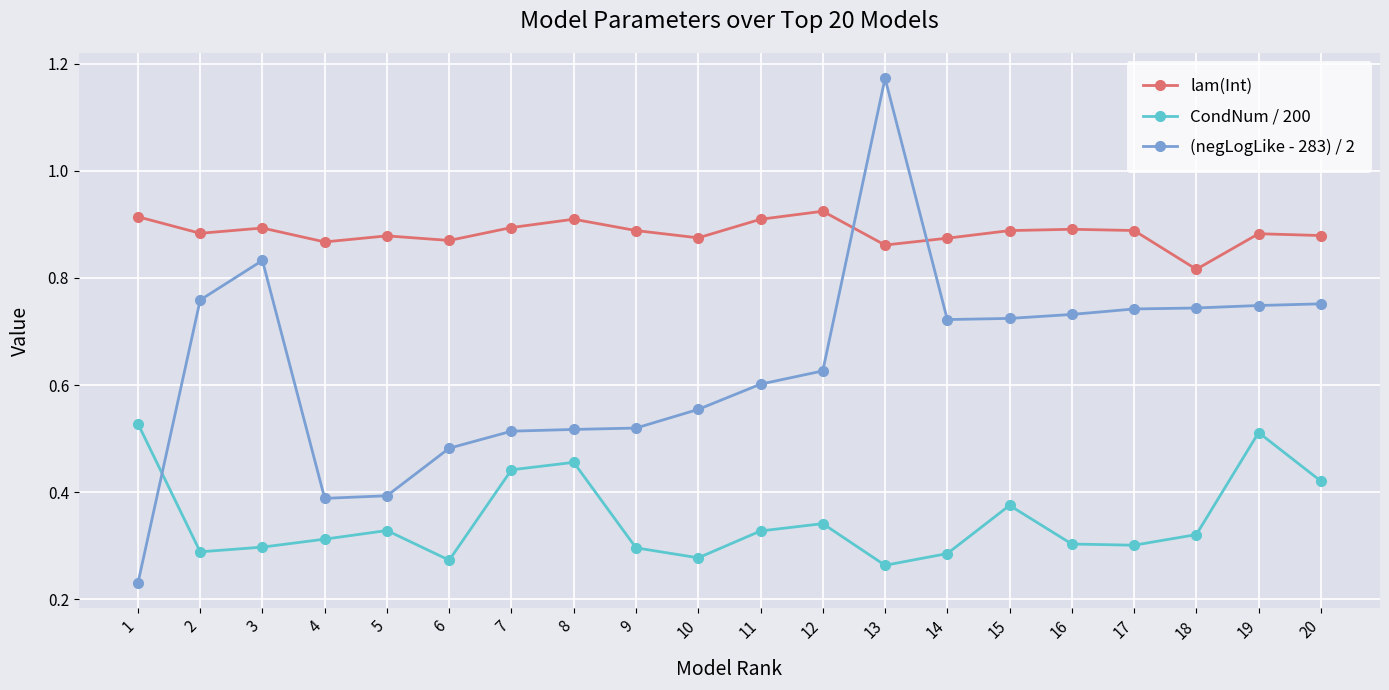

How many data points does each series have?

20